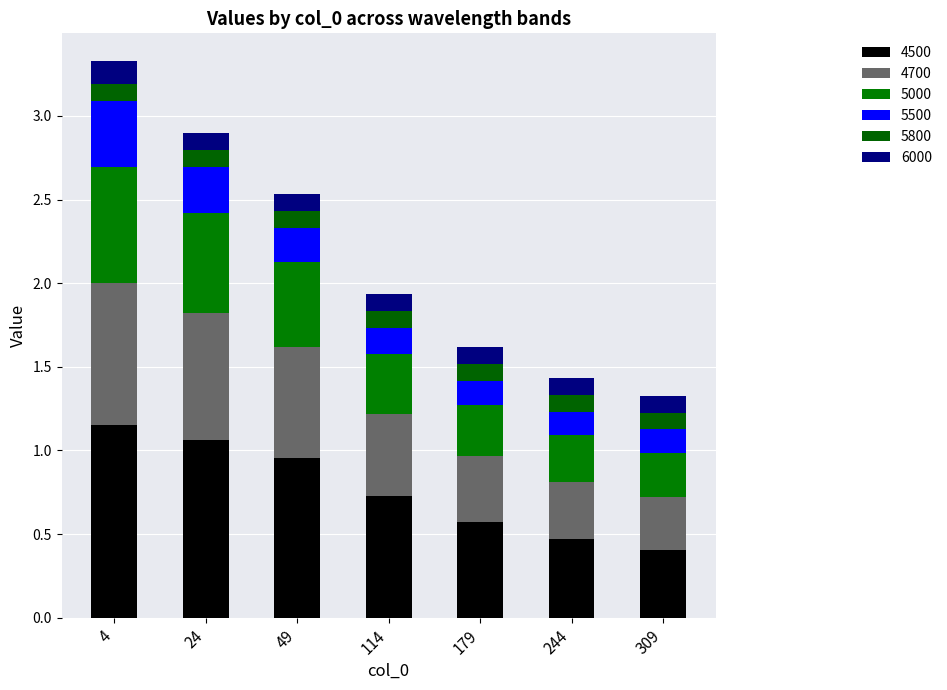

Does the chart contain any negative values?

No